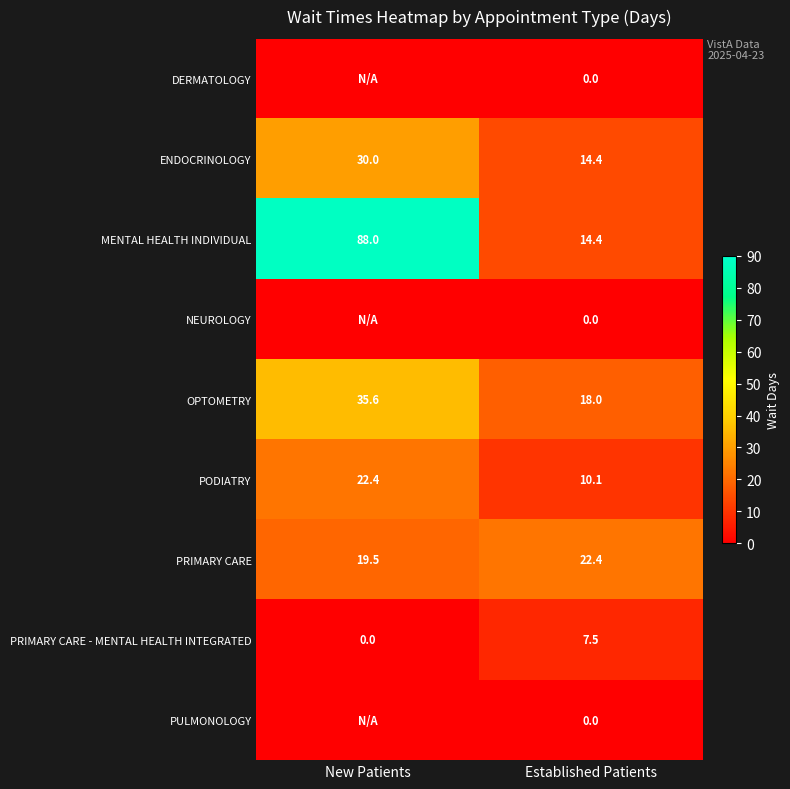

Count the number of categories in the chart.

2